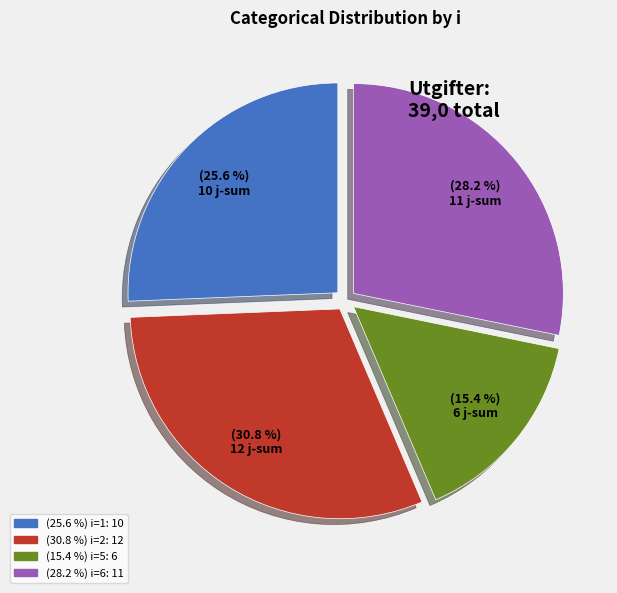

To the nearest percent, what is the average slice percentage?

25%